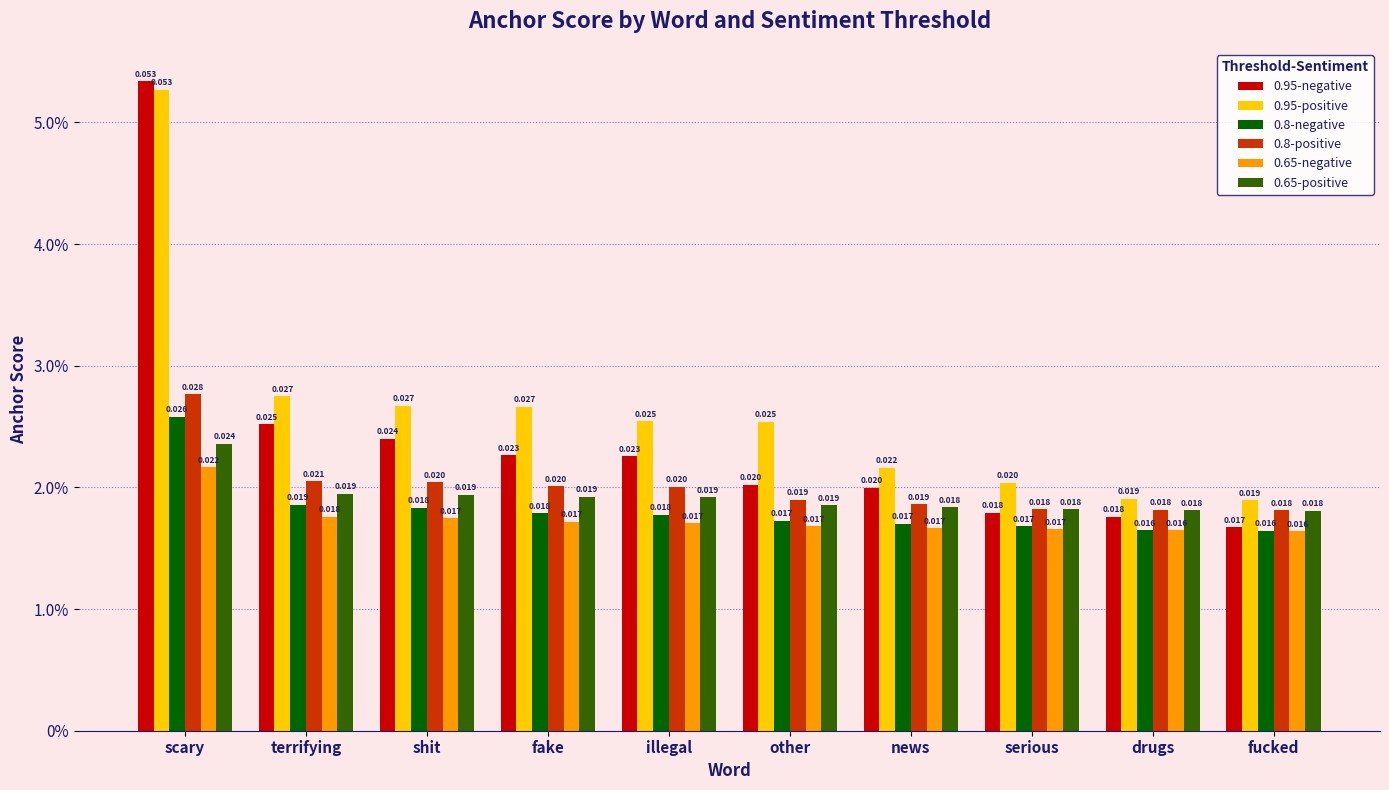

Is the value of 0.8-positive at other greater than the value of 0.95-negative at illegal?

No